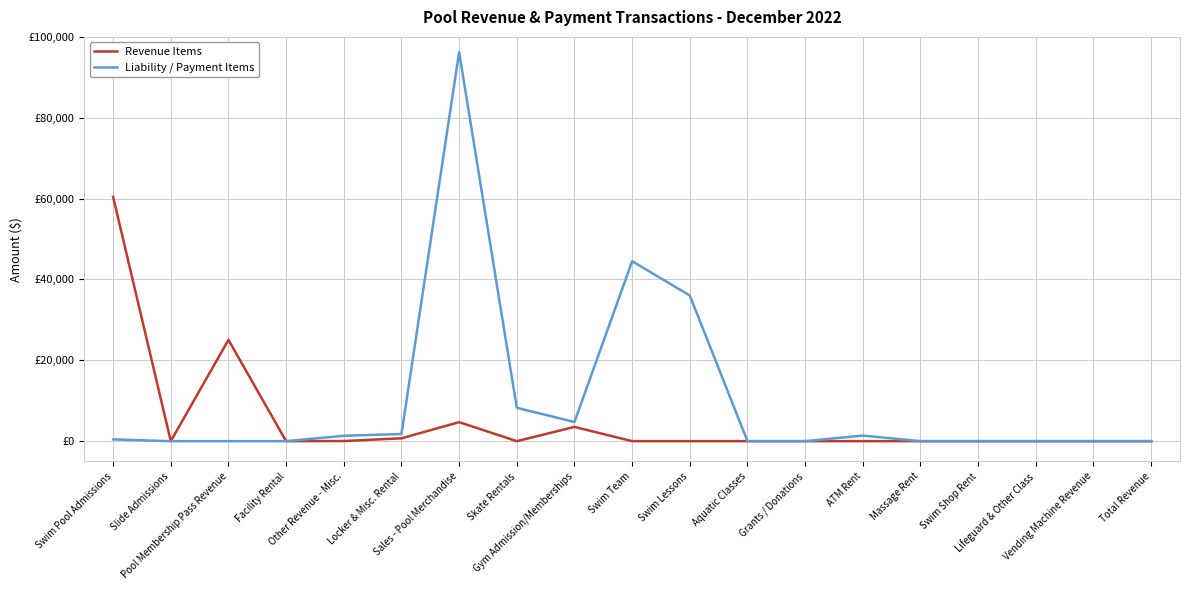

Where is the first local minimum for Revenue Items?

Slide Admissions